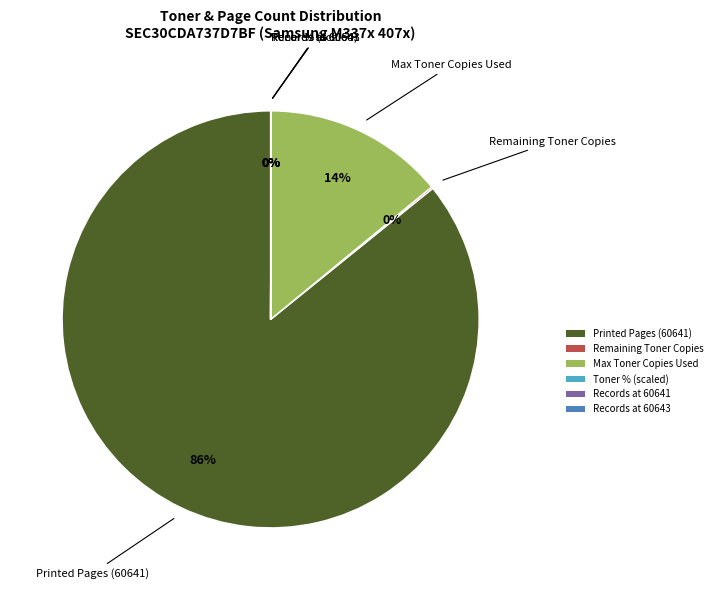

To the nearest percent, what is the average slice percentage?

17%